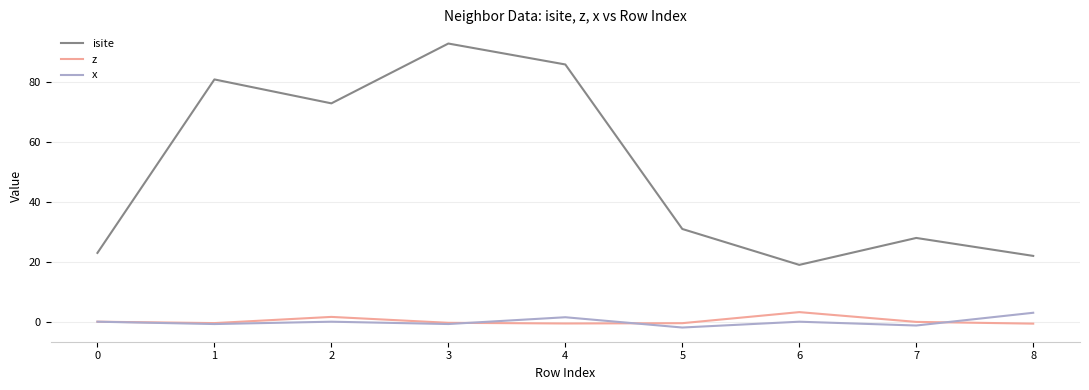

Which series changed the most between 2 and 5?

isite